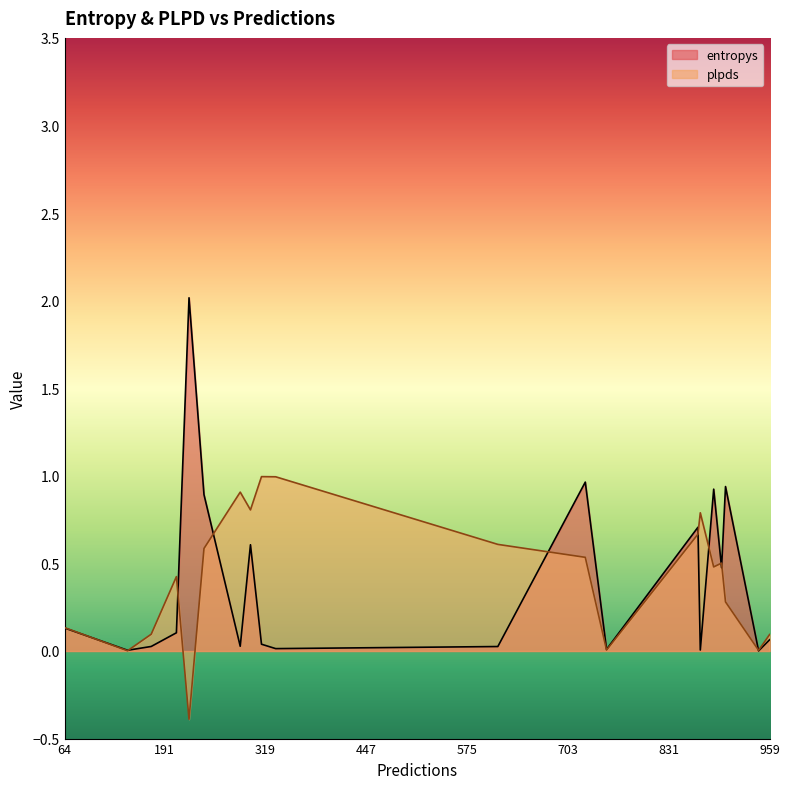

Which label corresponds to the largest value in the chart?

222